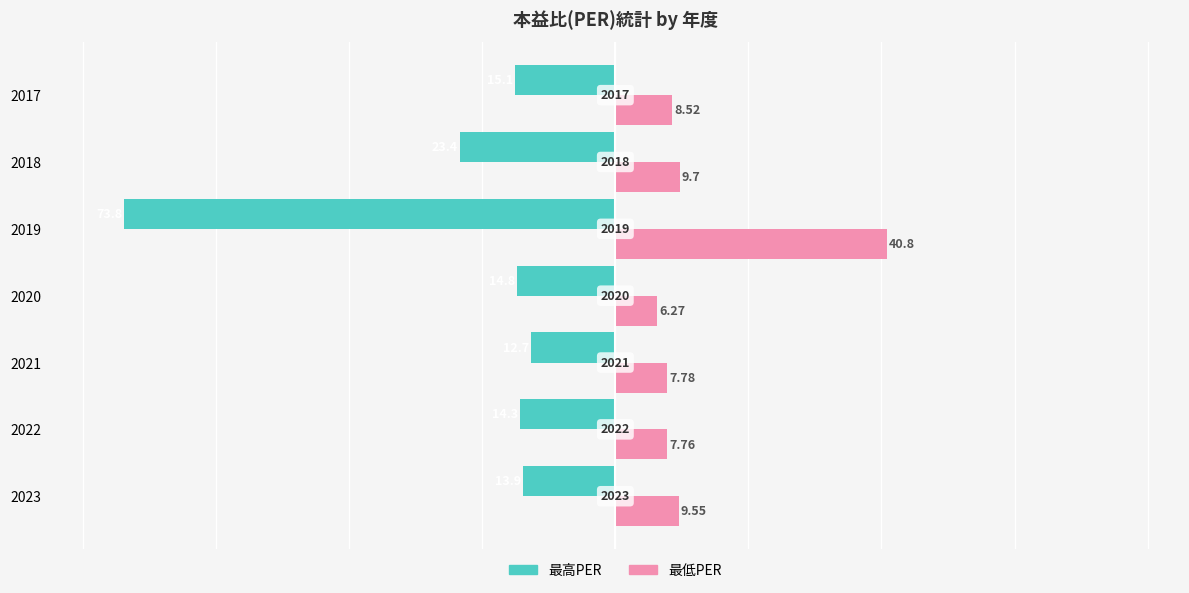

What are all the series names shown in the legend?

最高PER, 最低PER